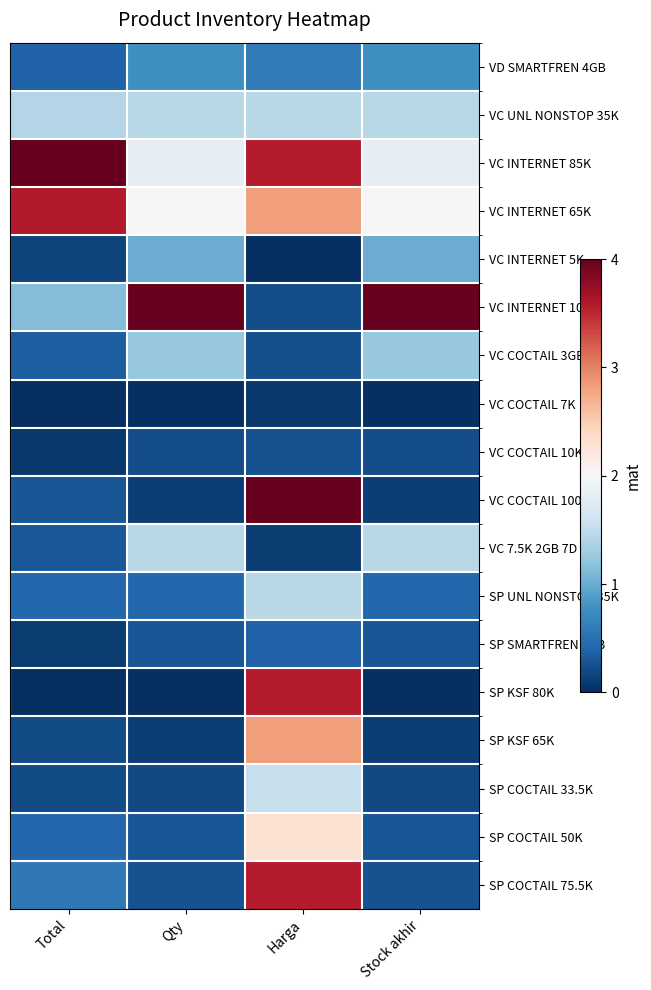

How many distinct data groups are displayed?

18